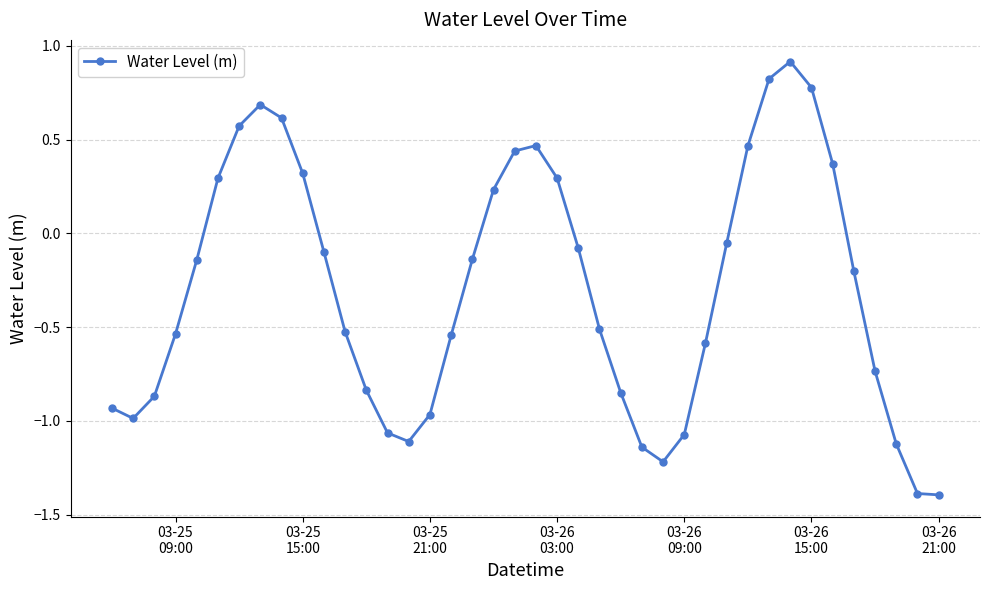

What is the difference between the maximum and minimum values?

2.3